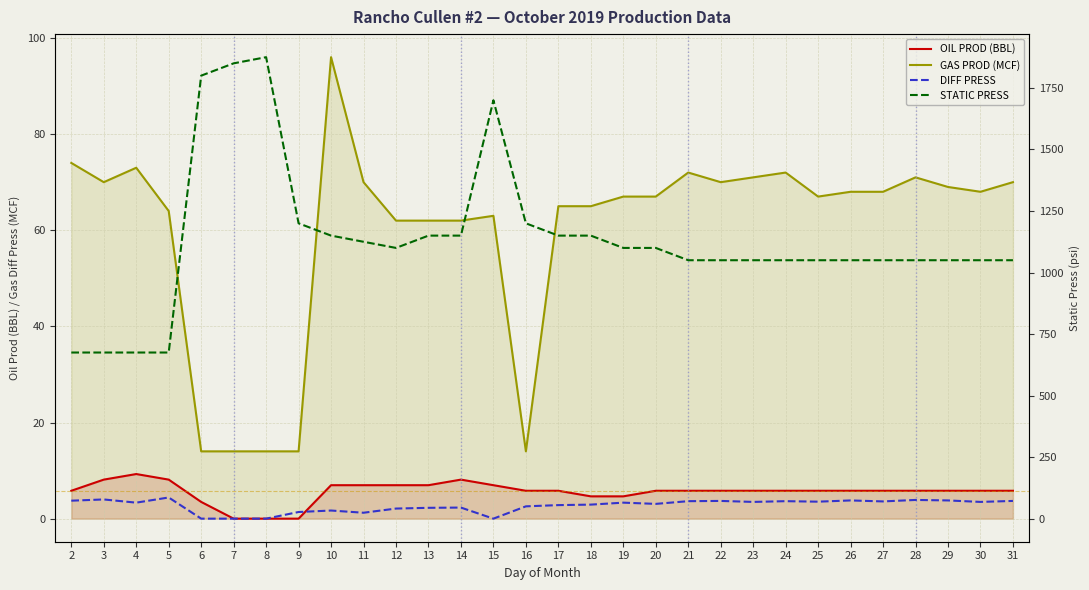

How many values in OIL PROD (BBL) are above zero?

27